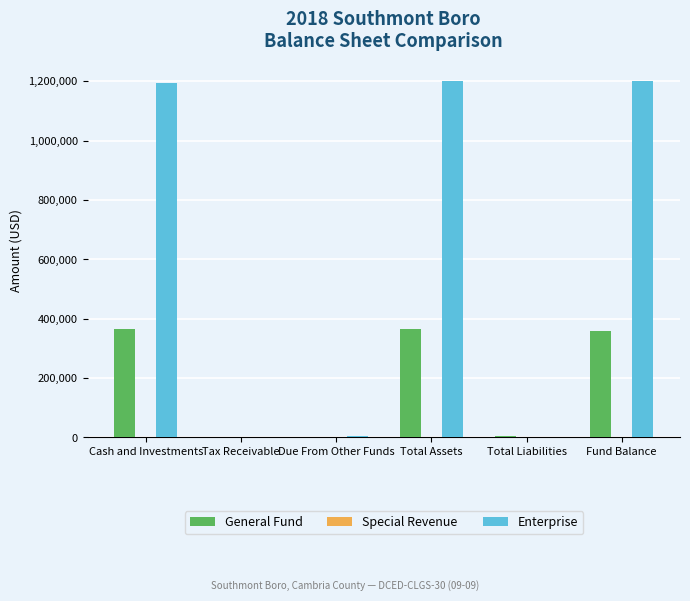

Which series has the largest total across all categories?

Enterprise